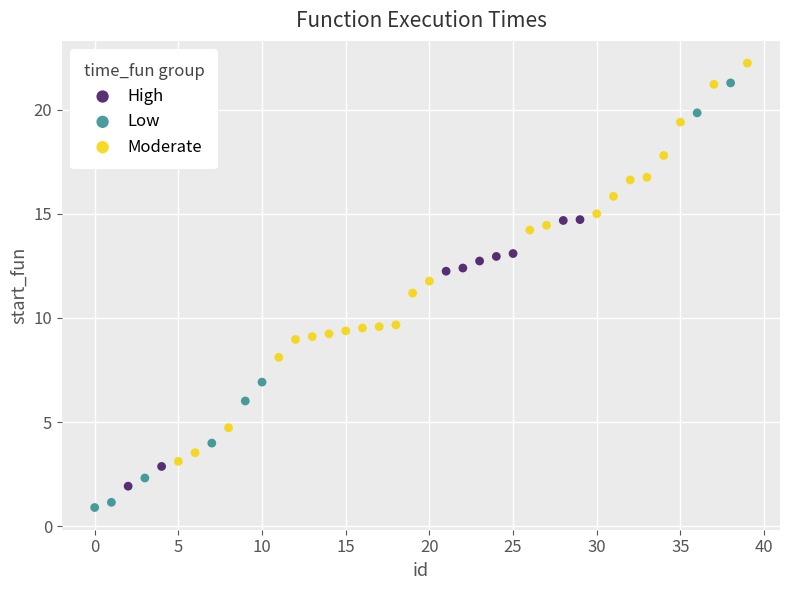

Which series has the widest spread of Y values?

Low